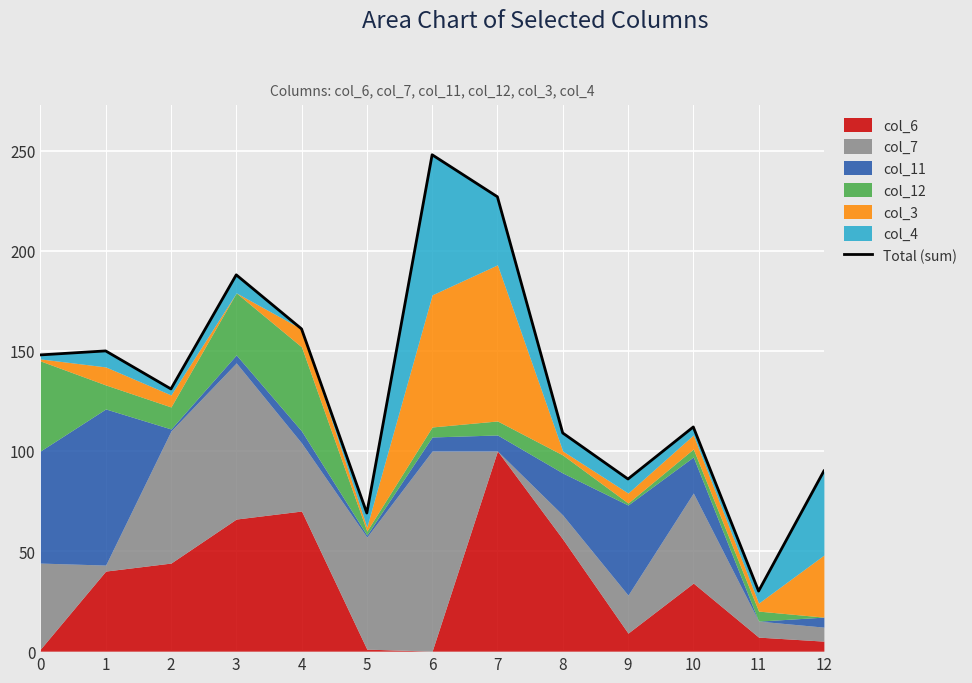

Approximately how many times larger is the value at 12 compared to 2?

0.7